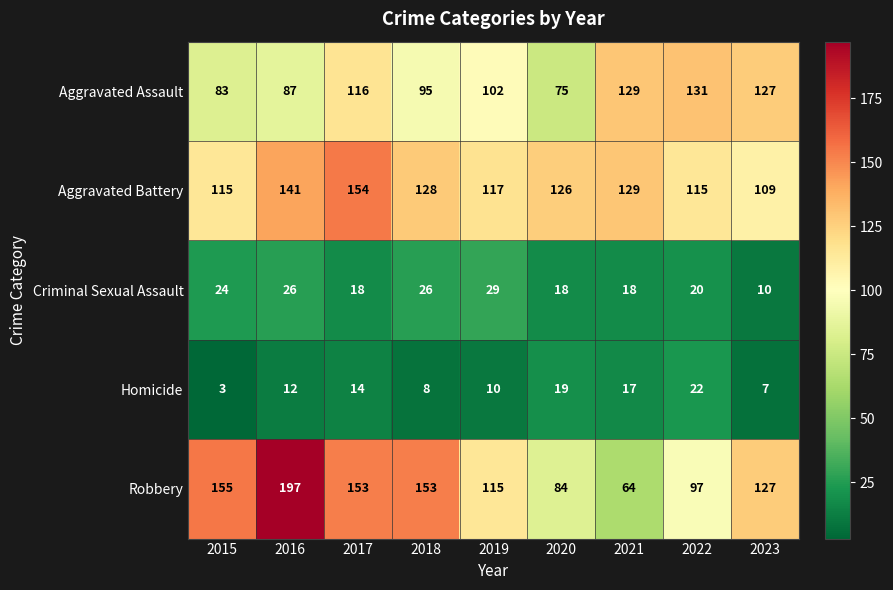

Which series has the largest total across all categories?

Robbery